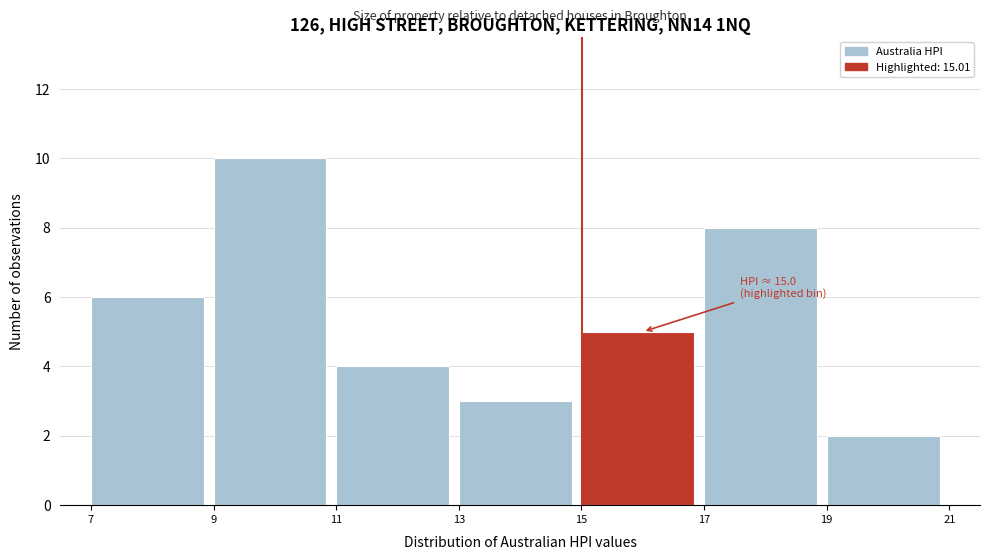

Over which range of the x-axis is the bar tallest?

9 to 11